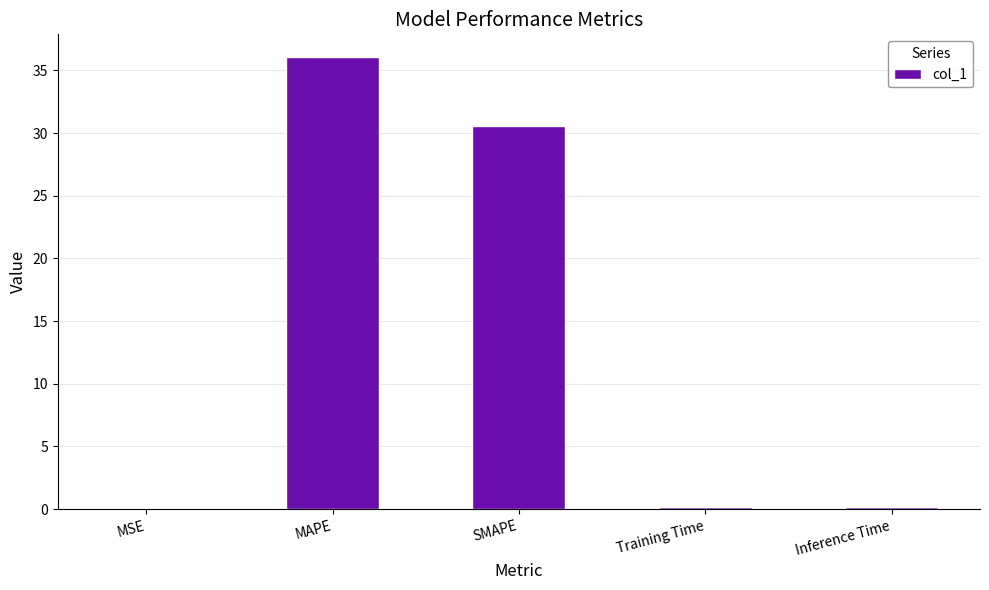

The chart shows a value of 11.2 at MAPE. True or false?

False